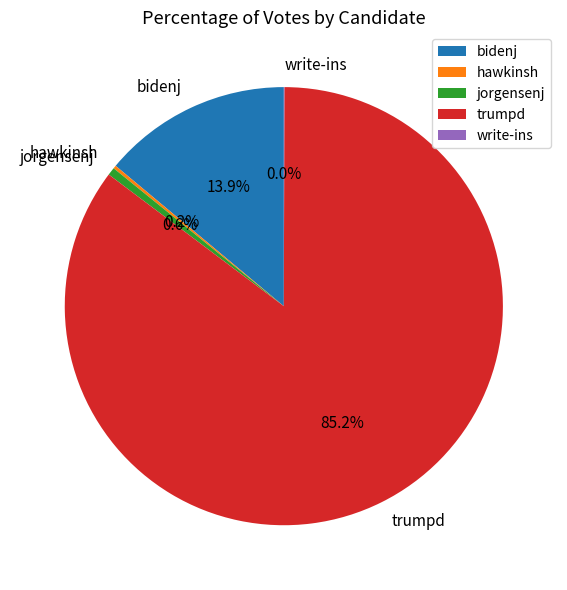

To the nearest percent, what portion does trumpd represent?

85%